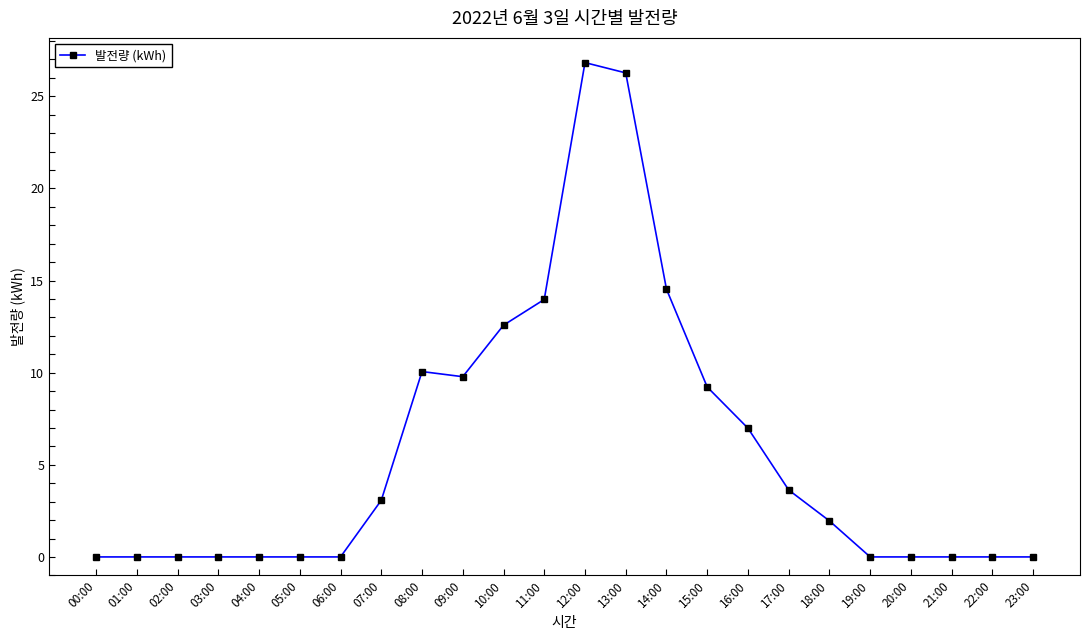

What position from the right is 23:00?

1